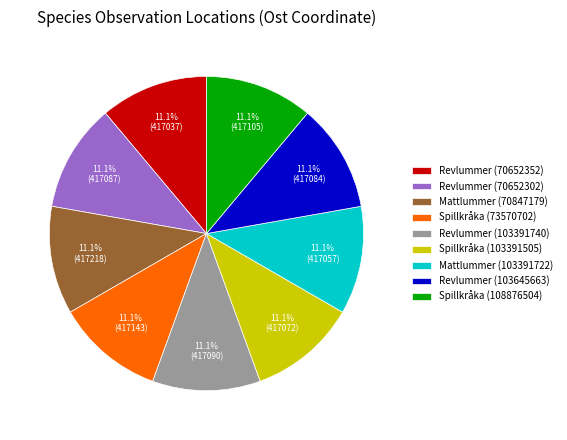

Does Spillkråka (103391505) represent more than half of the total?

No